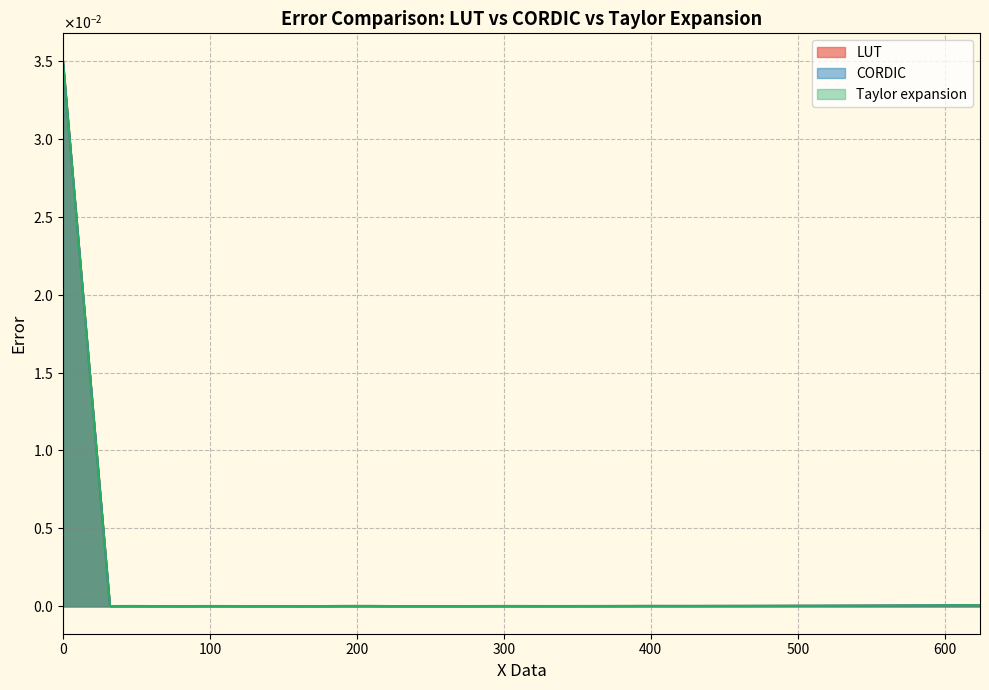

True or false: LUT and CORDIC intersect in this chart.

False